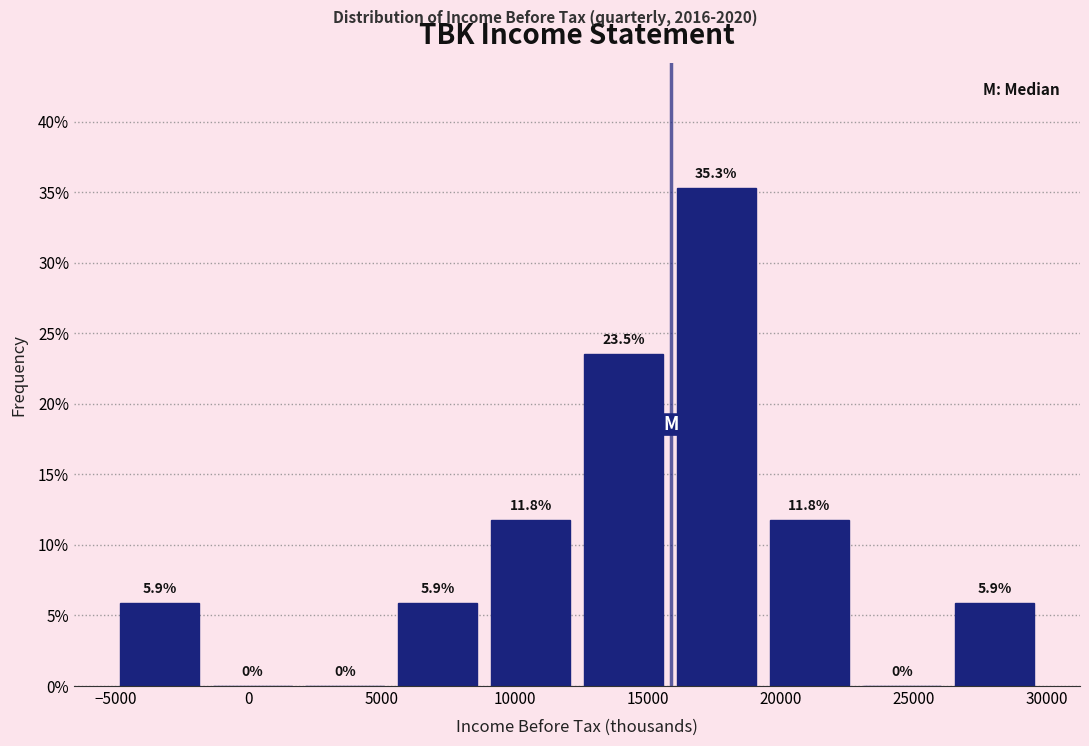

Reading left to right, transcribe this chart: for each bar, give the range it covers on the x-axis and its height. The bar edges are not printed on the chart, so give them approximately, as read against the axis.

-5000 to -1500: 5.9
-1500 to 2000: 0.0
2000 to 5500: 0.0
5500 to 9000: 5.9
9000 to 12500: 11.8
12500 to 16000: 23.5
16000 to 19500: 35.3
19500 to 23000: 11.8
23000 to 26500: 0.0
26500 to 30000: 5.9